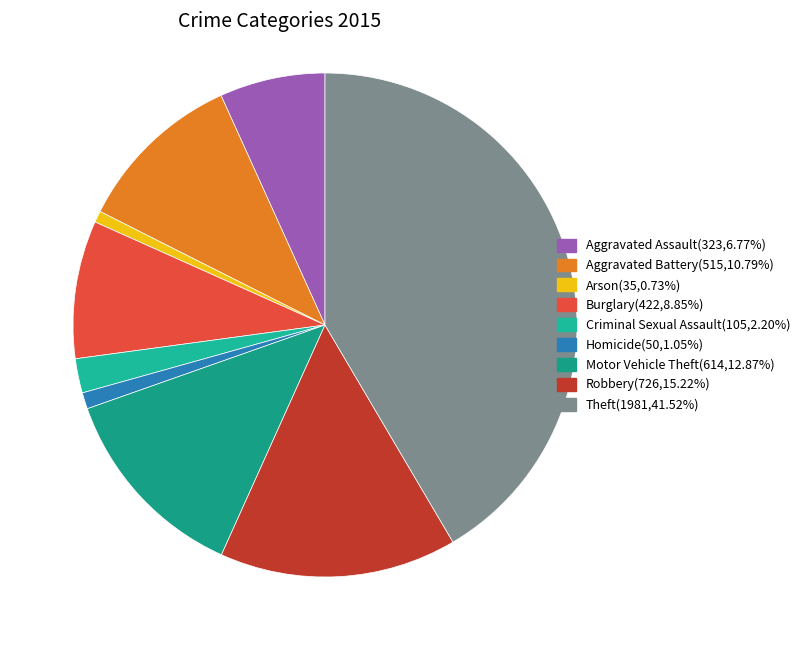

How many slices are in this pie chart?

9